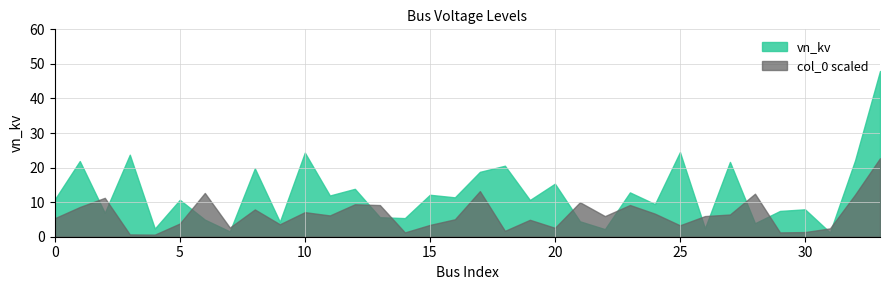

After their last crossing, which series has the higher values: col_0 scaled or vn_kv?

vn_kv